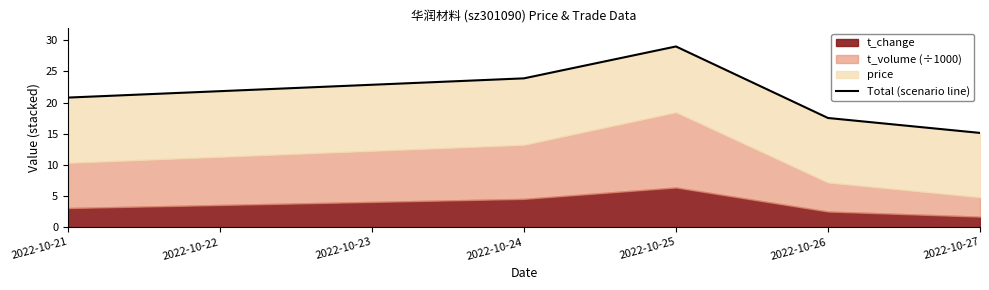

Is it true that the value at 2022-10-27 is 27.2?

False